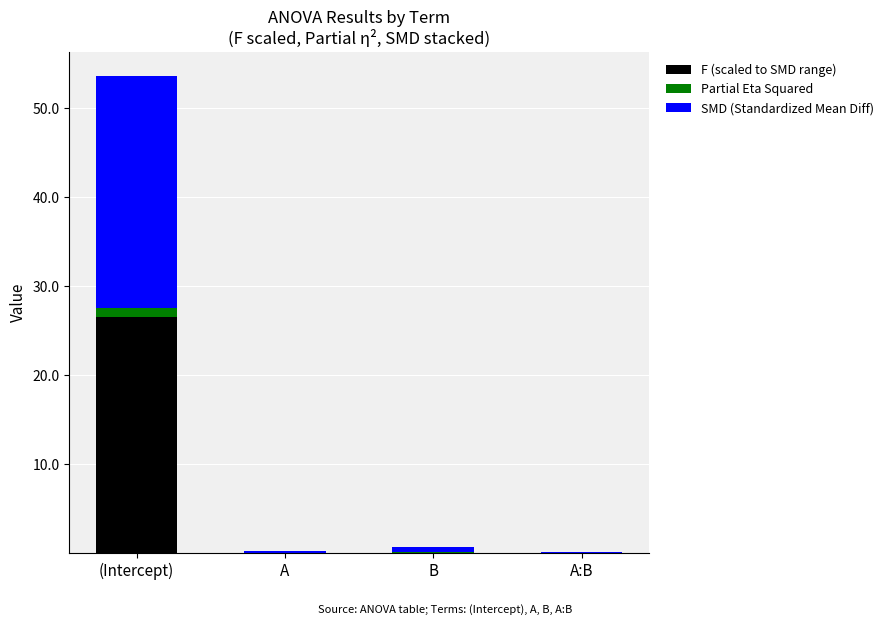

At which category is the sum across all series the highest?

(Intercept)